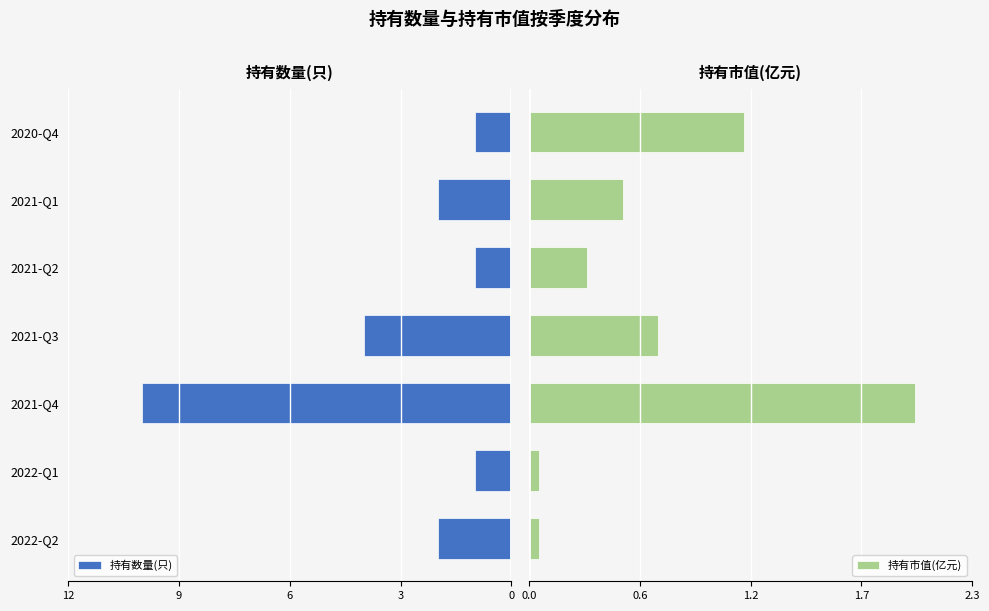

Rank the series at 2022-Q1 from lowest to highest value.

持有数量(只), 持有市值(亿元)